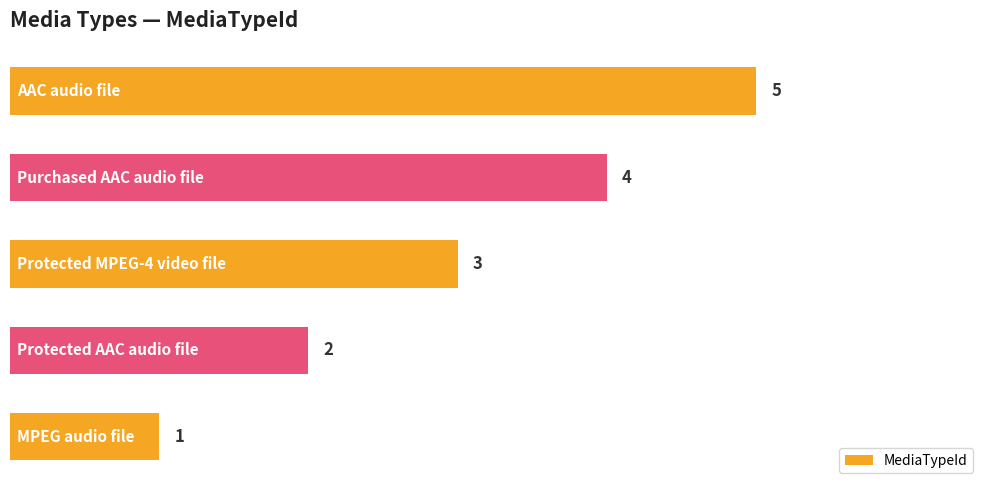

Count the values in the range 2 to 4.

3